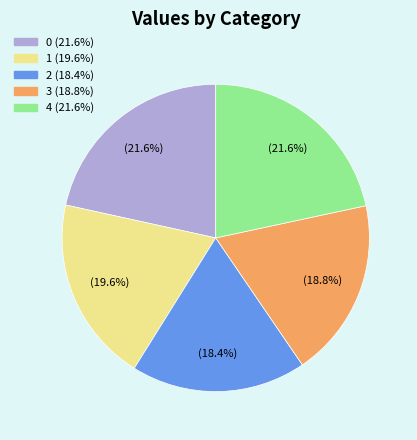

How many slices are in this pie chart?

5